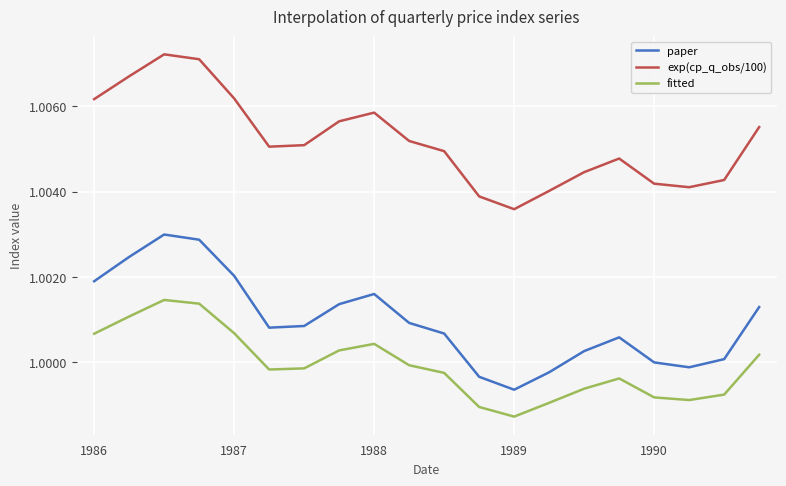

At how many categories does at least one series exceed 0?

20